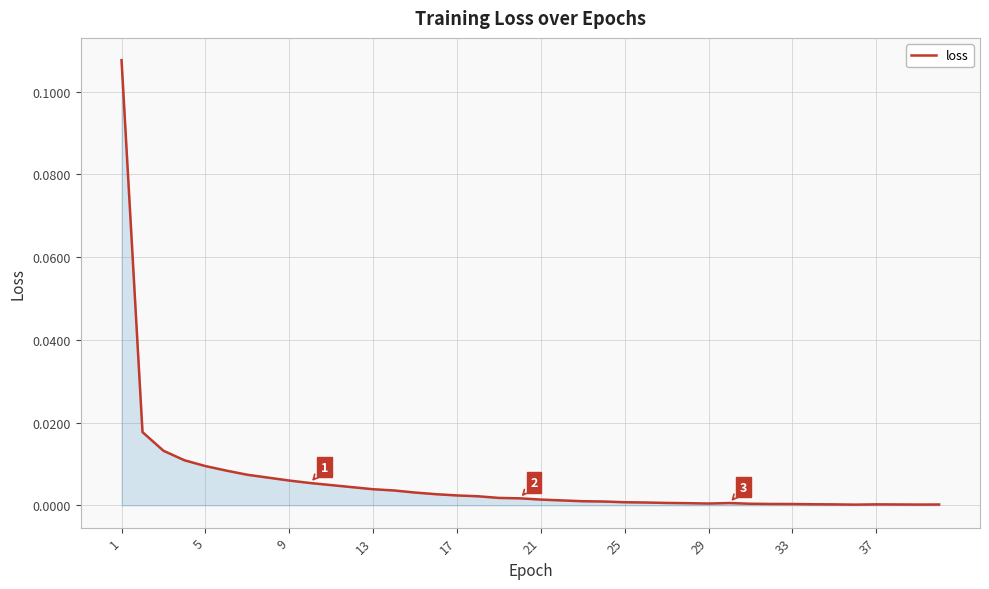

What is the maximum value shown in the chart?

0.1